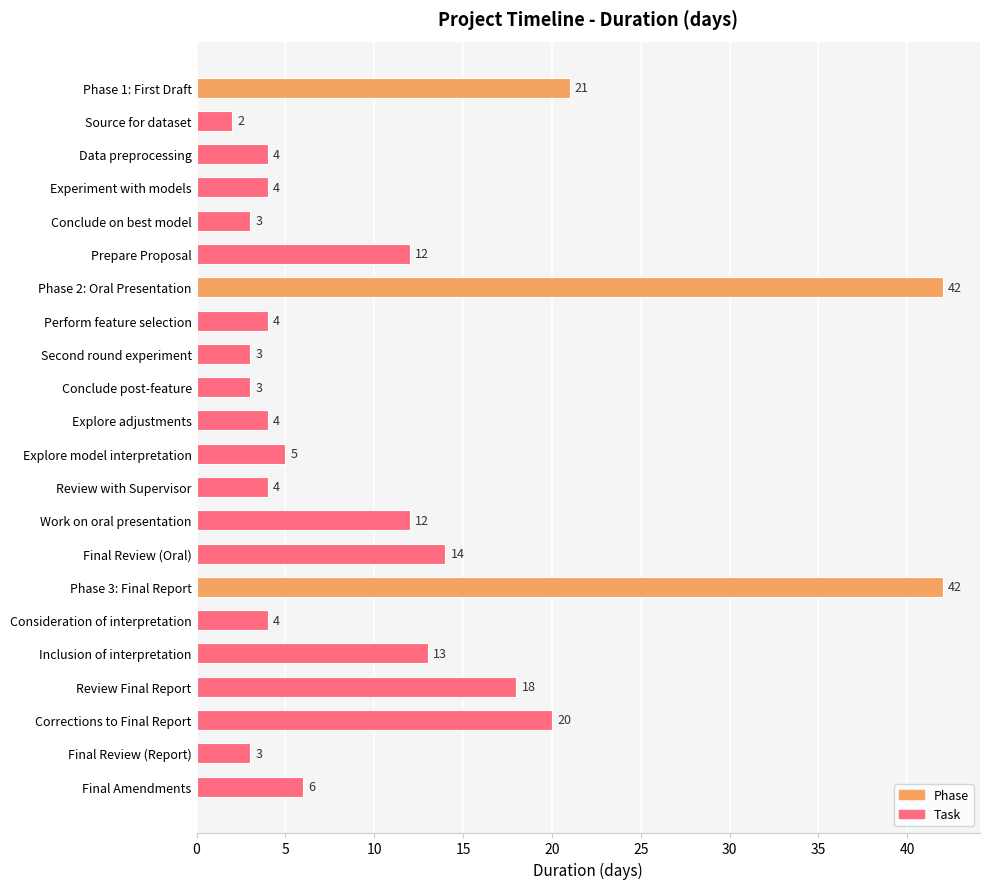

What is the difference between the values at Phase 1: First Draft and Inclusion of interpretation?

8